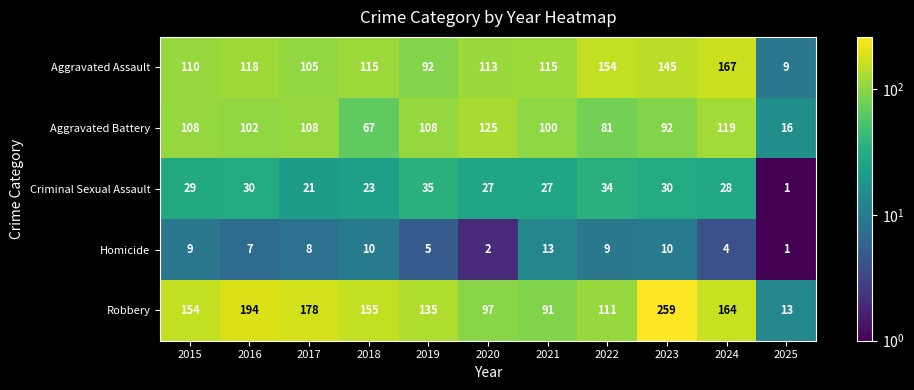

What is the sum of all Aggravated Battery values?

1026